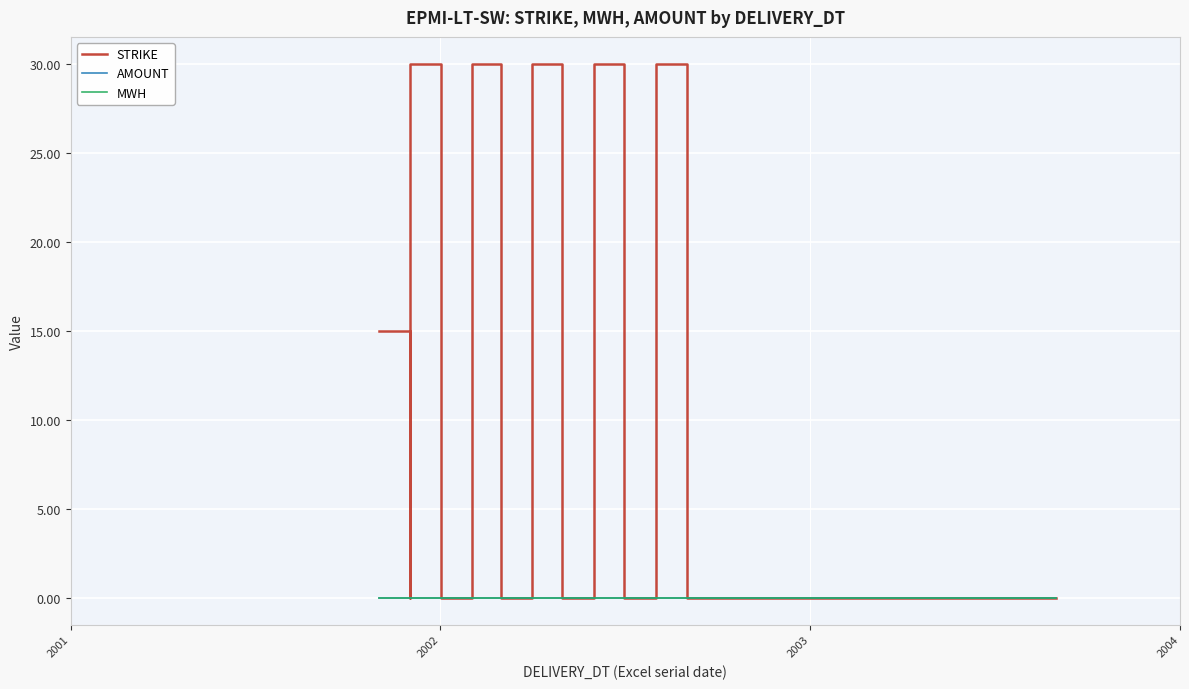

True or false: STRIKE and AMOUNT intersect in this chart.

False